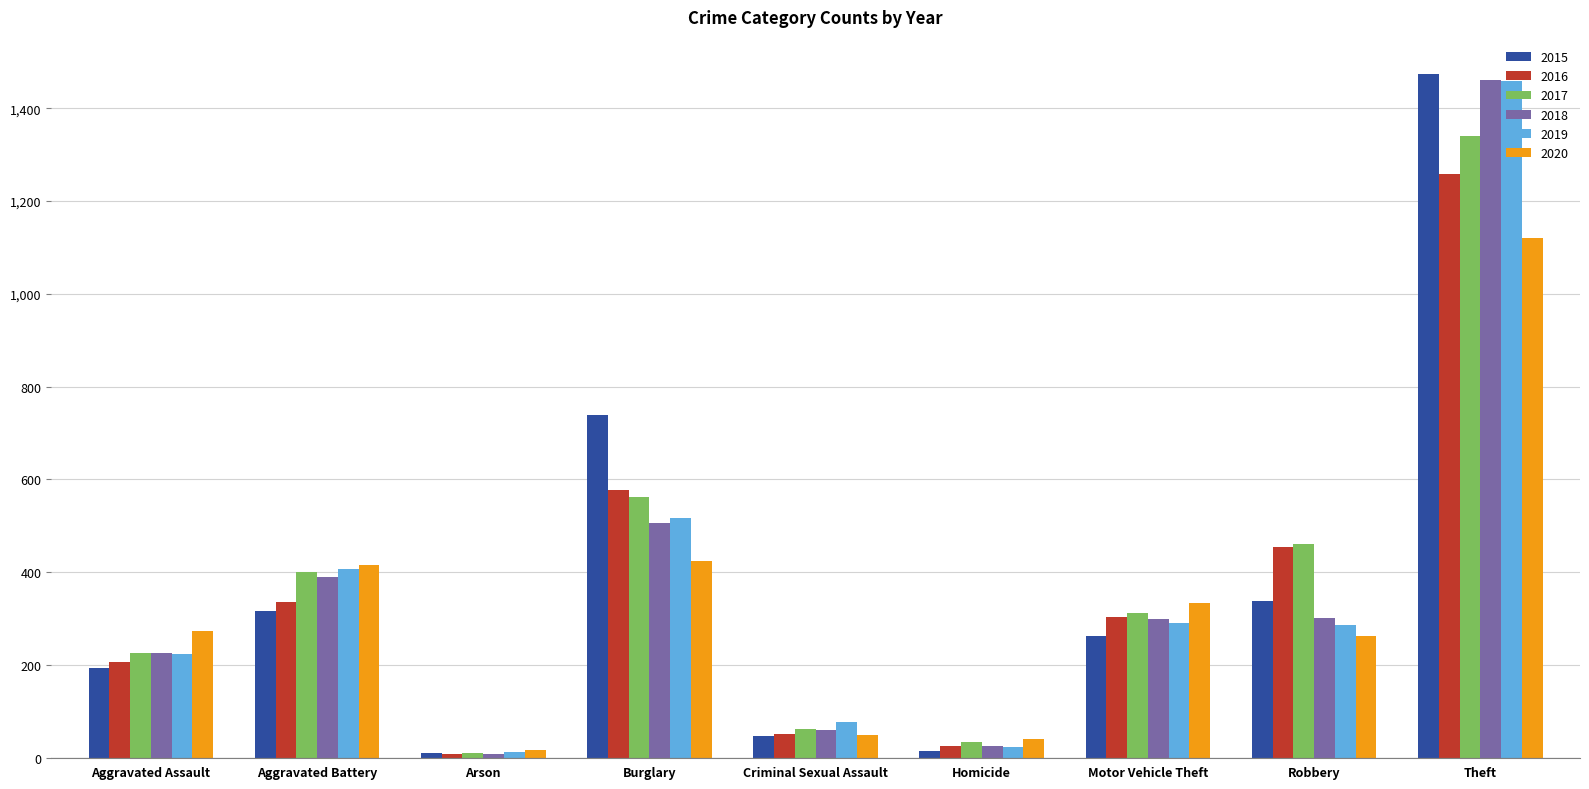

What is the difference between the maximum and minimum values in the 2015 series?

1465